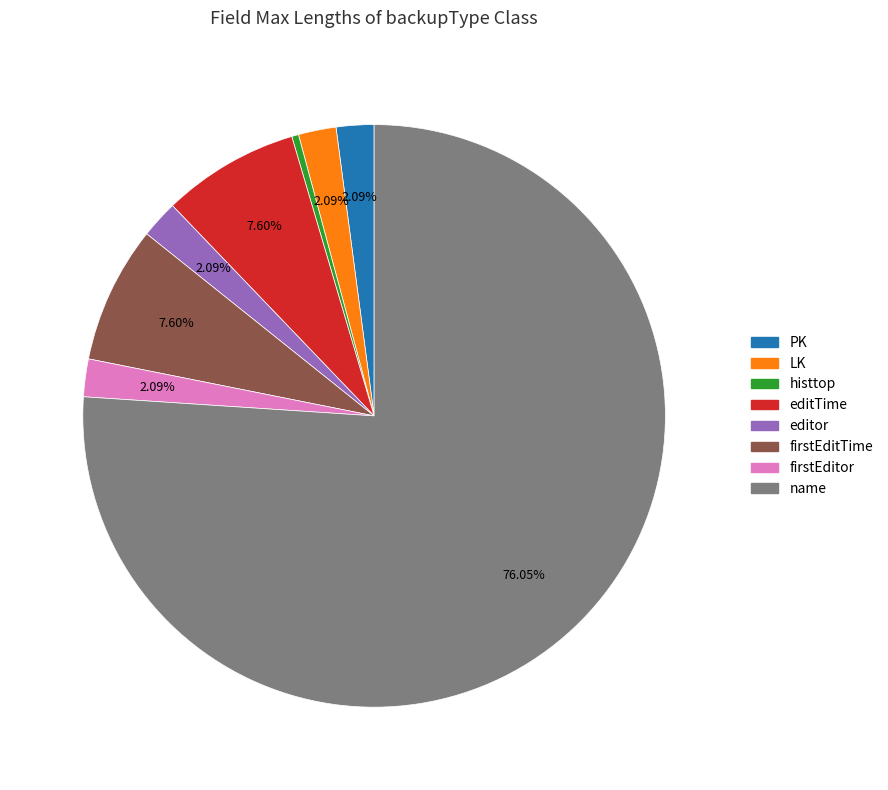

To the nearest percent, what is the difference between the largest and smallest slice percentages?

76%